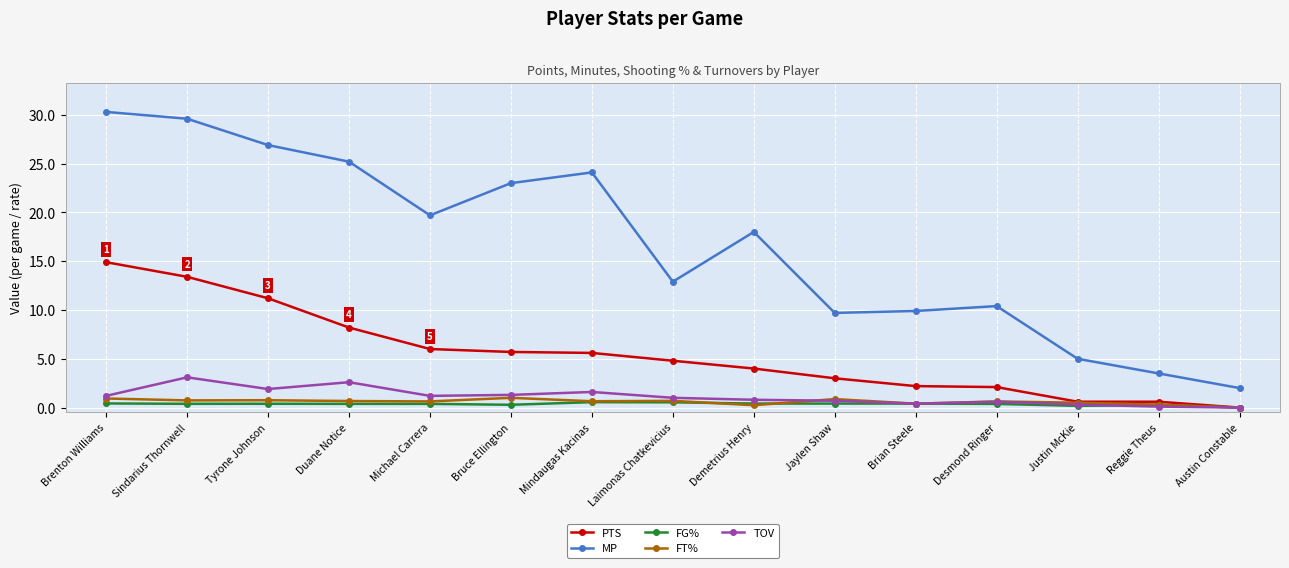

What is the difference between the highest and lowest values at Michael Carrera?

19.3